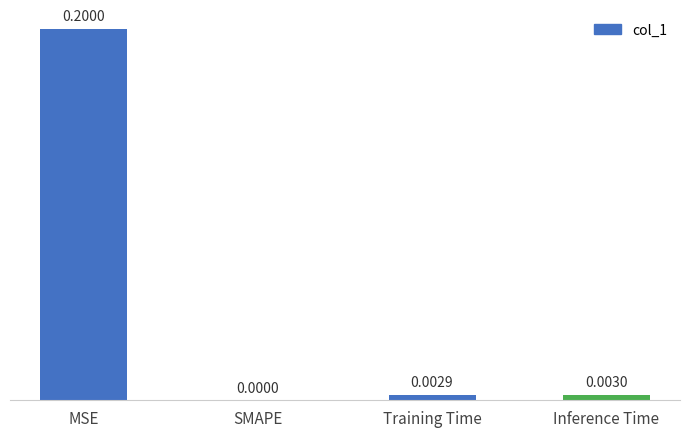

How many positive values are there?

3